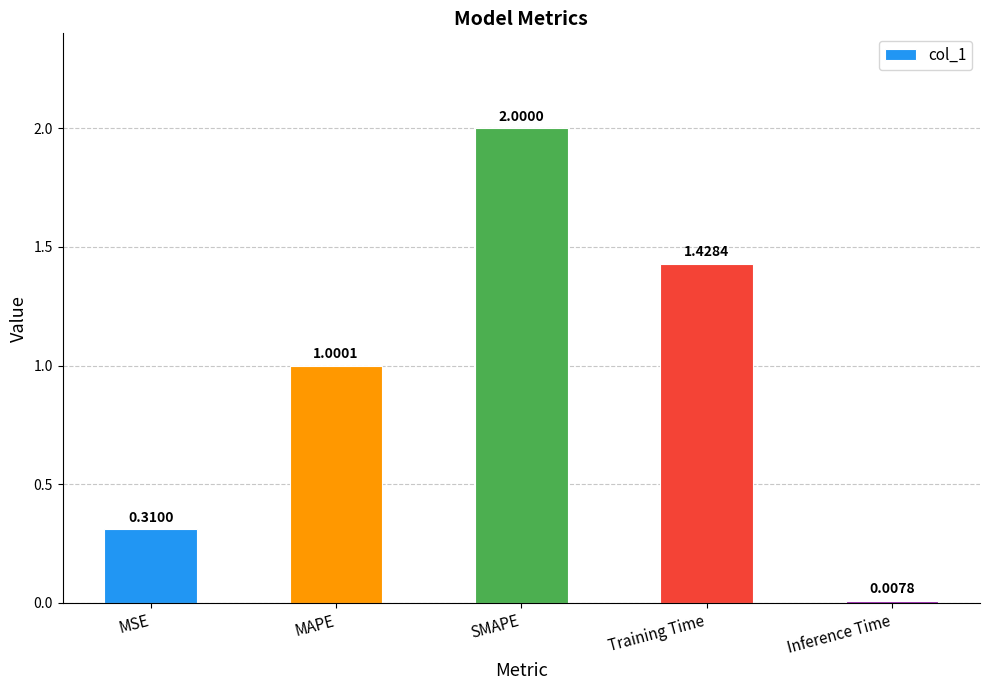

What is the value of the 3rd bar from the left?

2.0